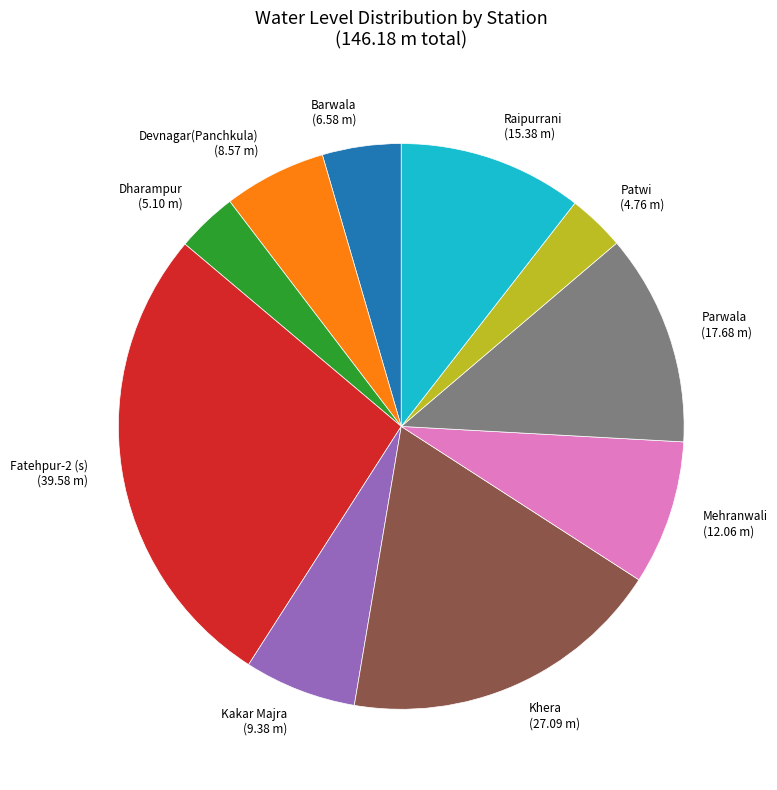

Does Barwala account for over 50% of the chart?

No